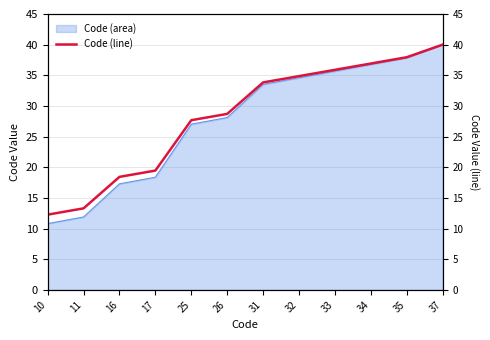

What is the maximum value shown in the chart?

40.0